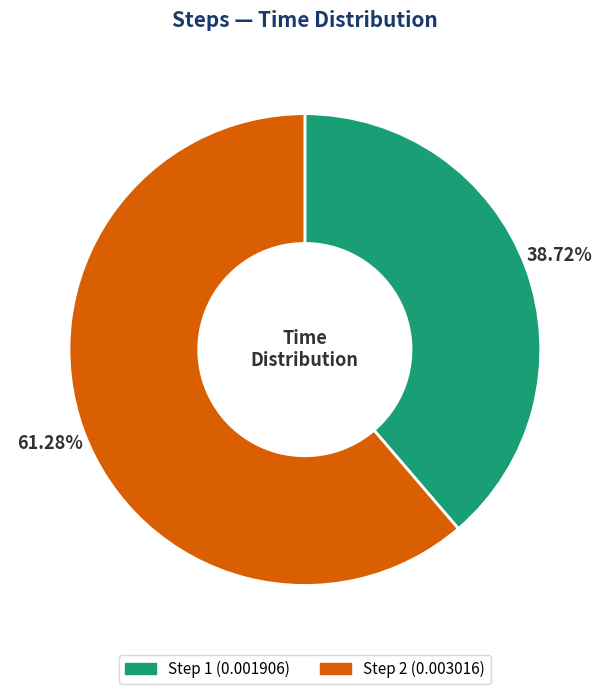

Is there any slice that represents more than half of the pie?

Yes